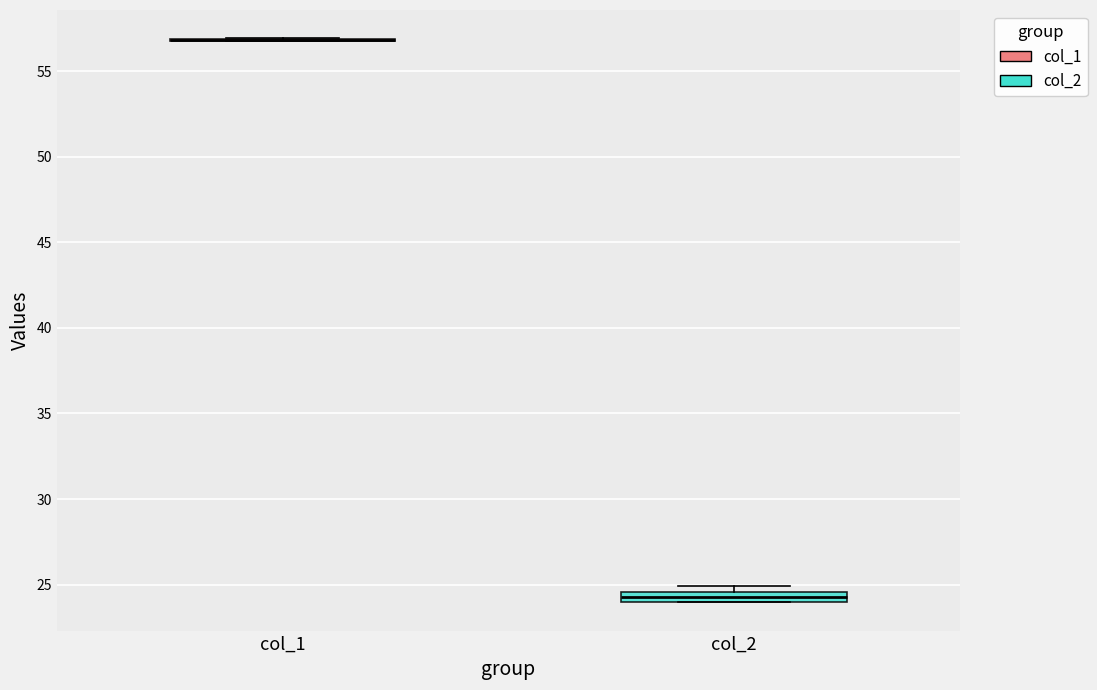

Which box is the tallest, from its lower edge to its upper edge?

col_2